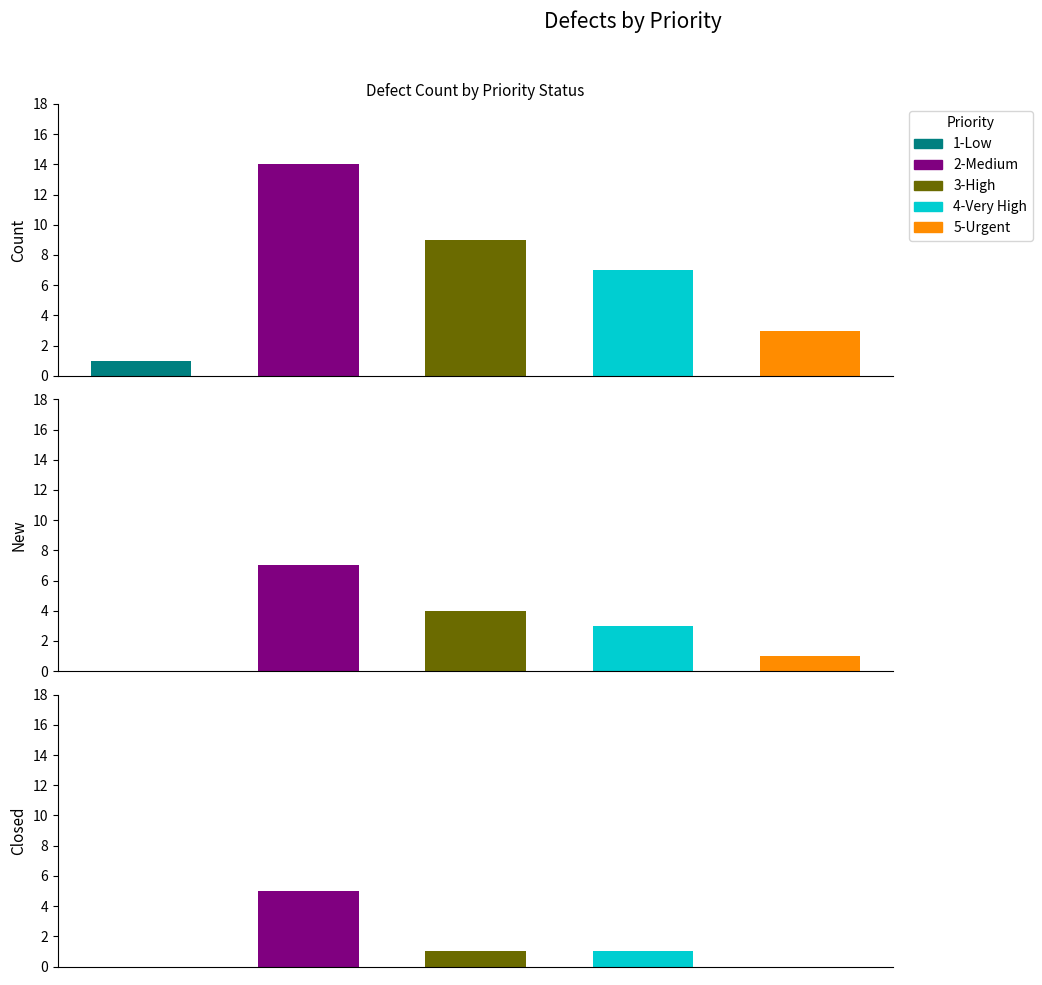

Between 1 and 0, which is larger?

1